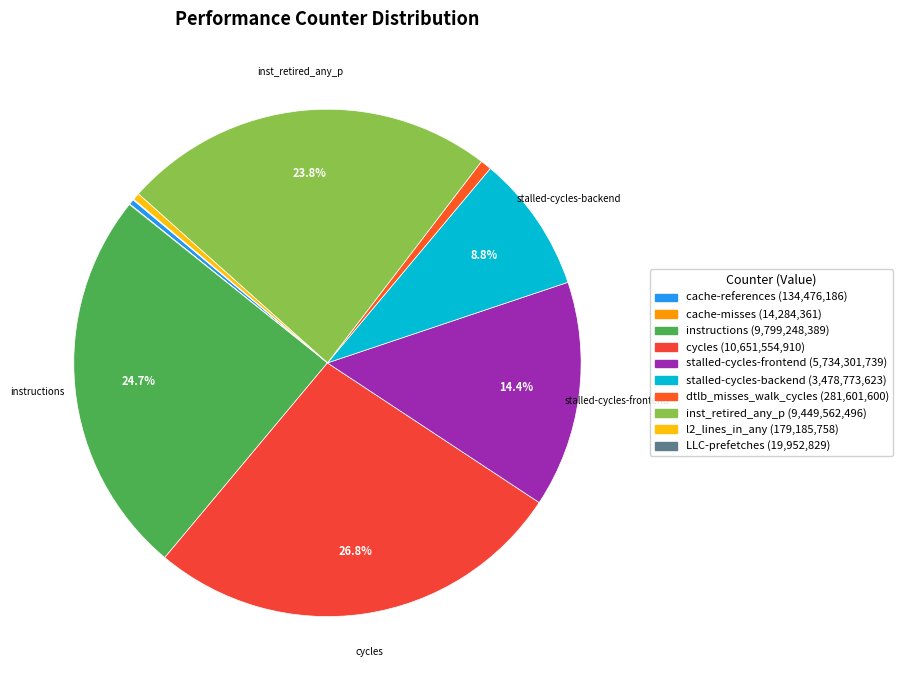

Which category has the smallest portion of the pie?

cache-misses